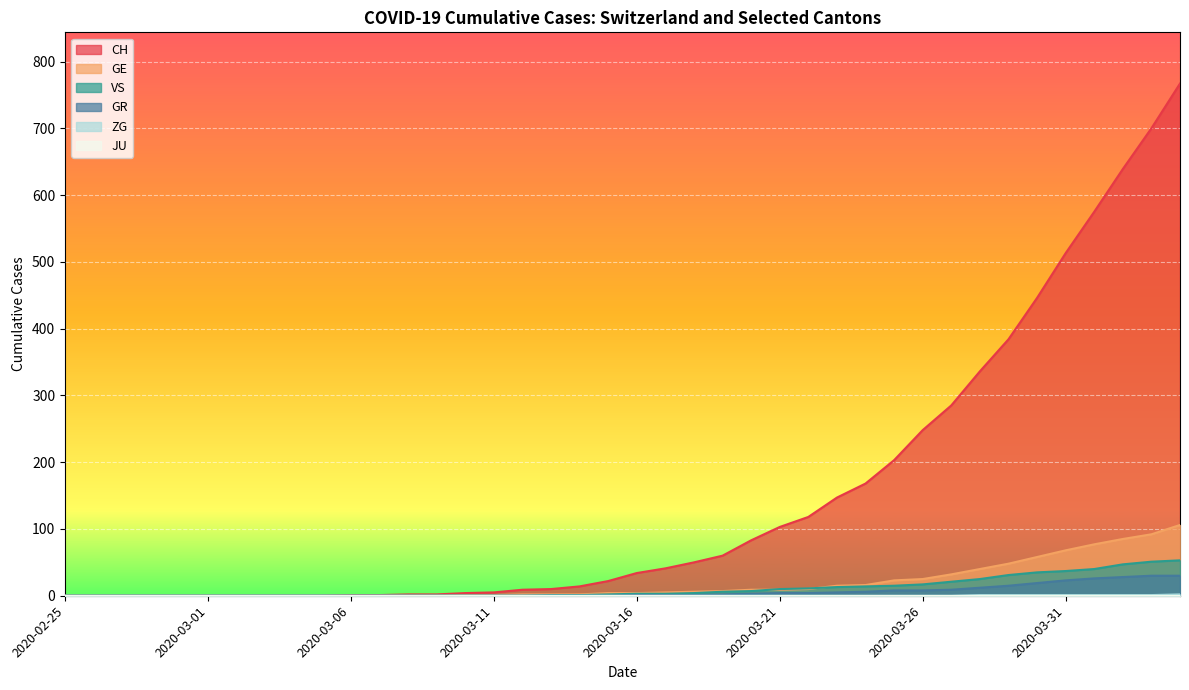

Which label corresponds to the largest value in the chart?

2020-04-04